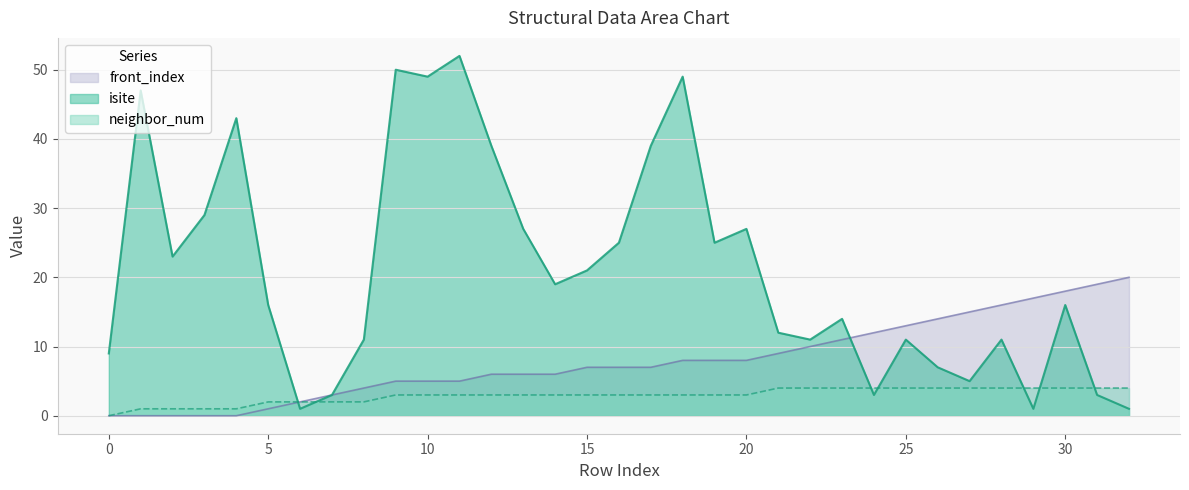

True or false: front_index has more than 1 interior local peaks.

False